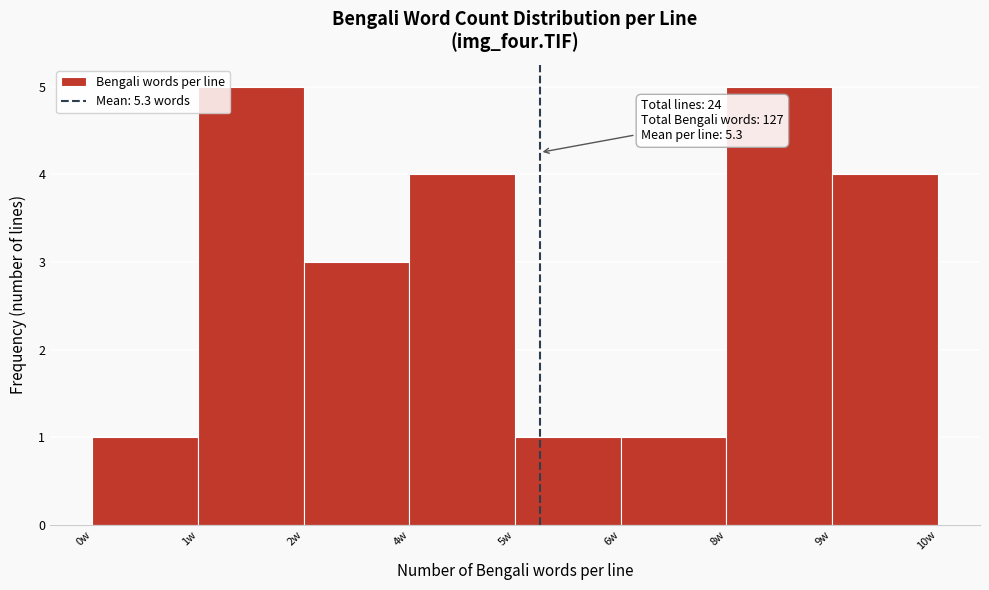

Reading right to left, transcribe all the data shown in this chart.

4	5	1	1	4	3	5	1